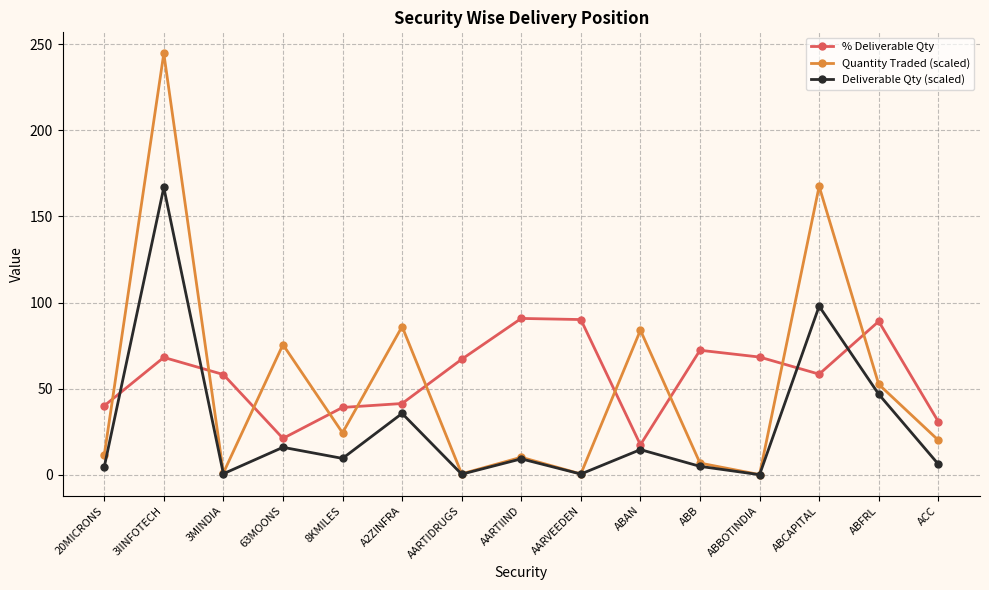

The value of % Deliverable Qty at ABB is 95.1. True or false?

False